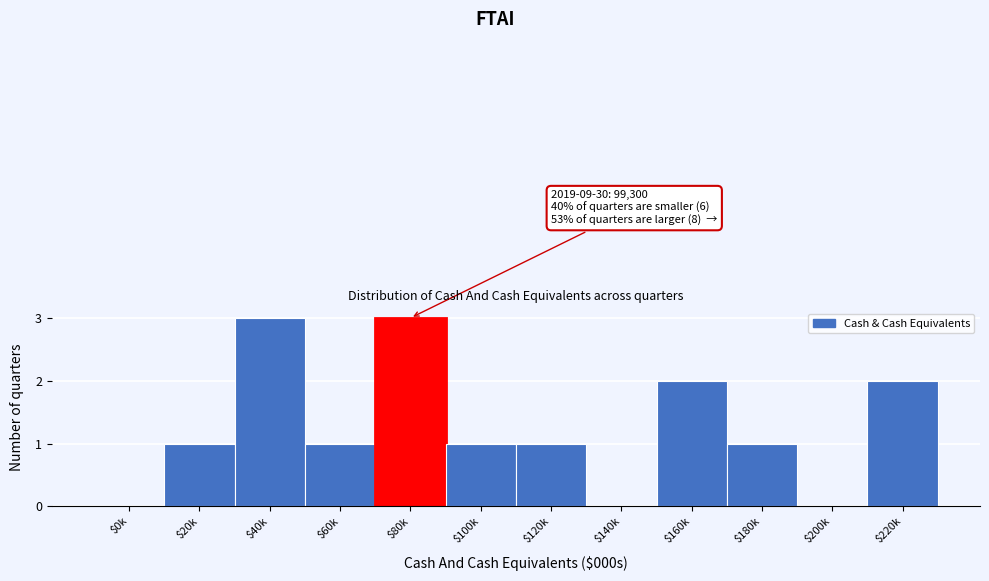

True or false: the data shows 1 at $100k.

True